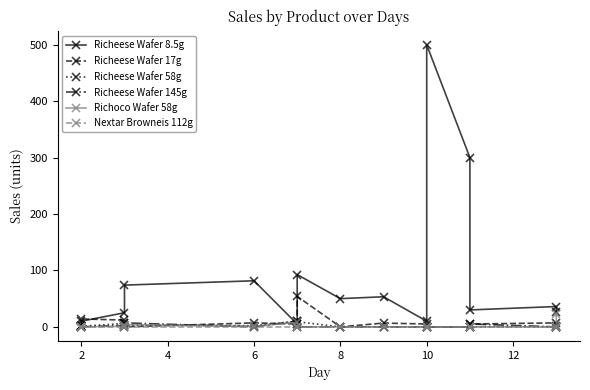

Is it true that Richeese Wafer 58g equals 1.1 at 6?

False